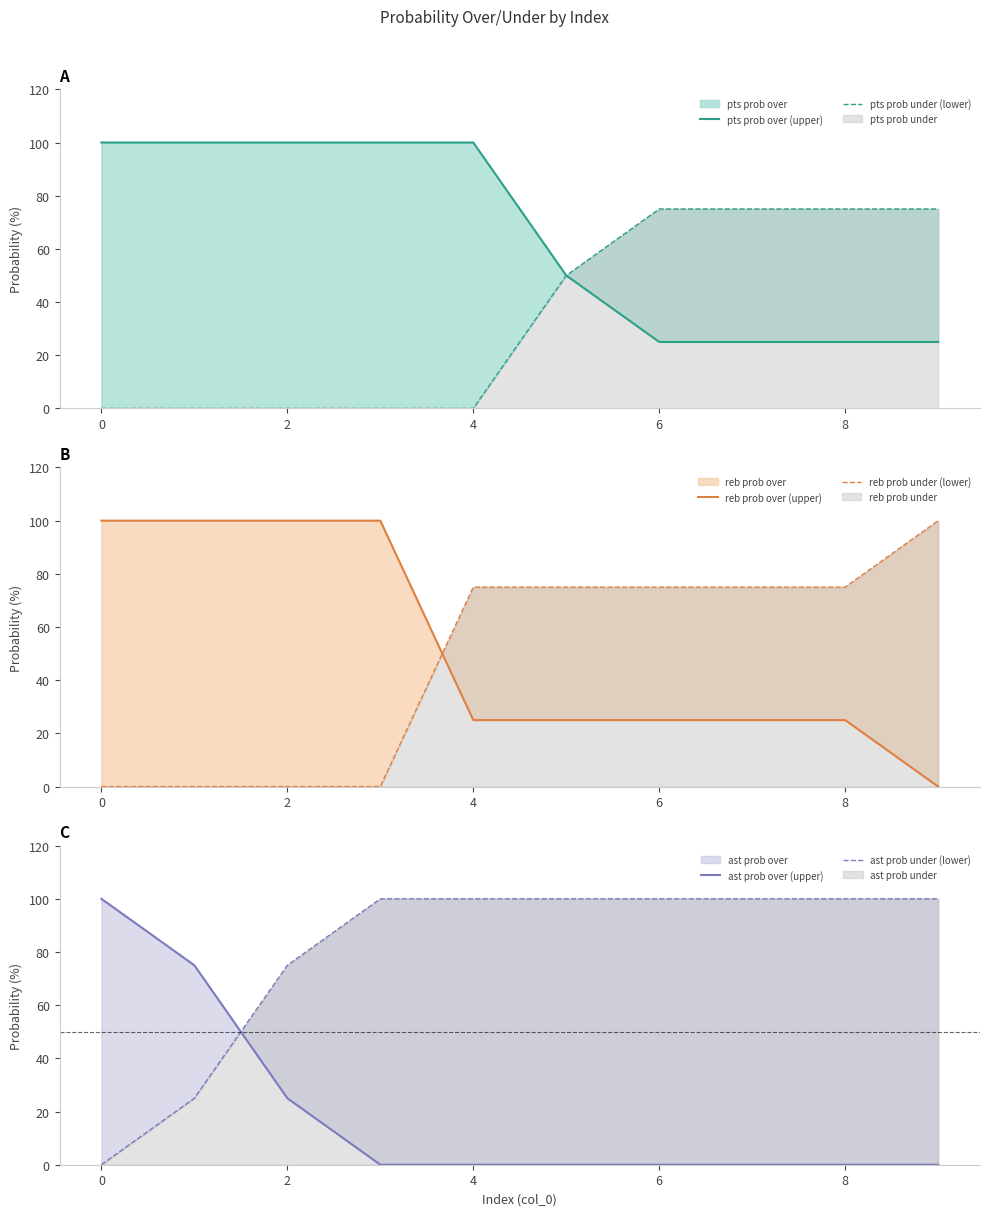

True or false: pts prob over (upper) has a value of 46 at 2.

False